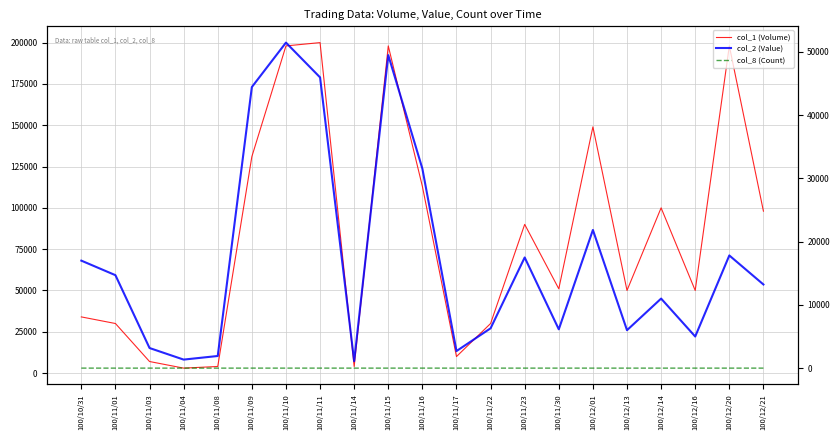

Is it true that col_2 (Value) equals 8828 at 100/12/16?

False